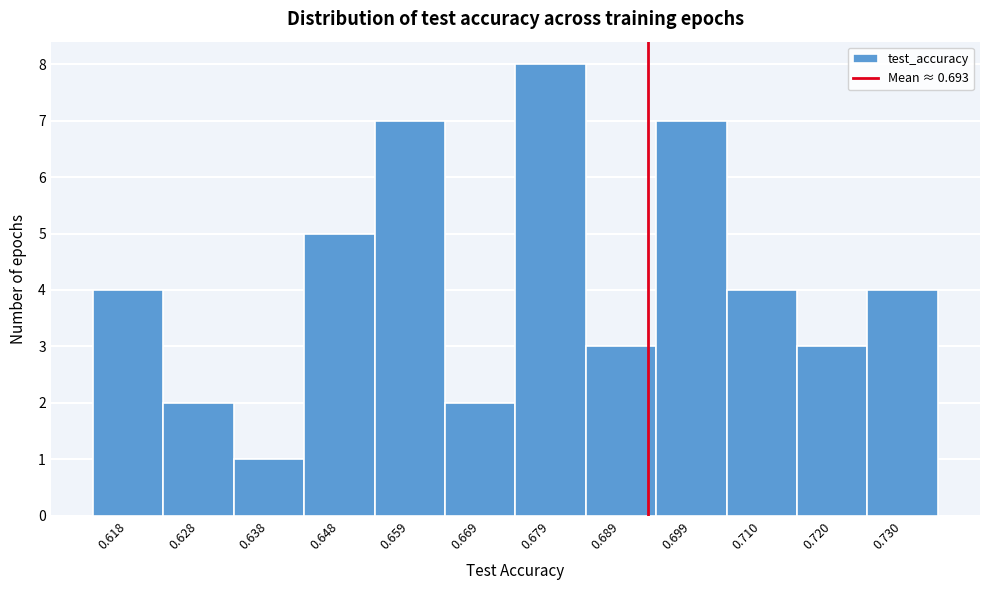

Reading left to right, transcribe this chart: for each bar, give the range it covers on the x-axis and its height. Neither the bar edges nor the heights are printed on the chart, so give them approximately, as read against the axes.

0.612 to 0.622: 4
0.622 to 0.634: 2
0.634 to 0.644: 1
0.644 to 0.654: 5
0.654 to 0.664: 7
0.664 to 0.674: 2
0.674 to 0.684: 8
0.684 to 0.694: 3
0.694 to 0.704: 7
0.704 to 0.714: 4
0.714 to 0.724: 3
0.724 to 0.736: 4